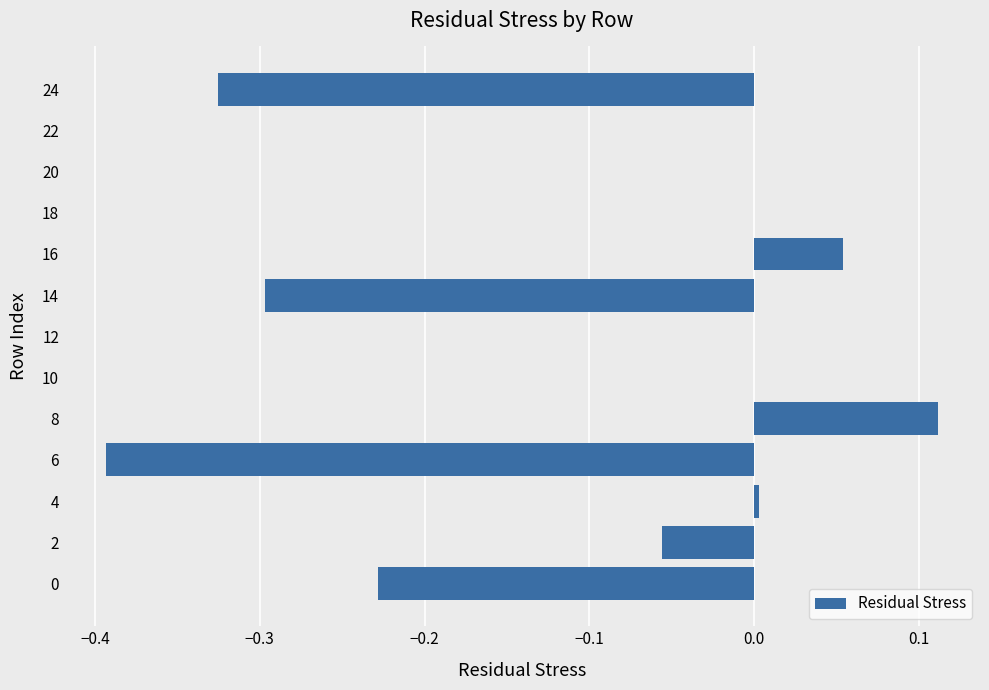

Is it true that the value at 24 is -0.1?

False